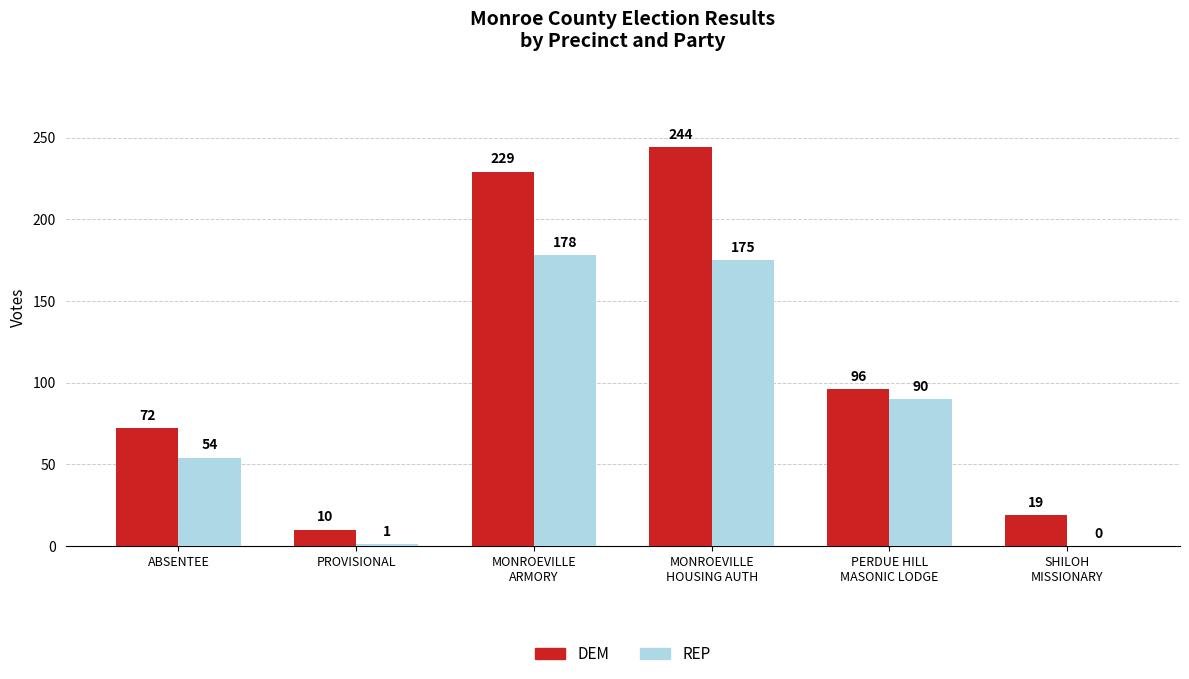

What is the sum of the REP values at ABSENTEE and PROVISIONAL?

55